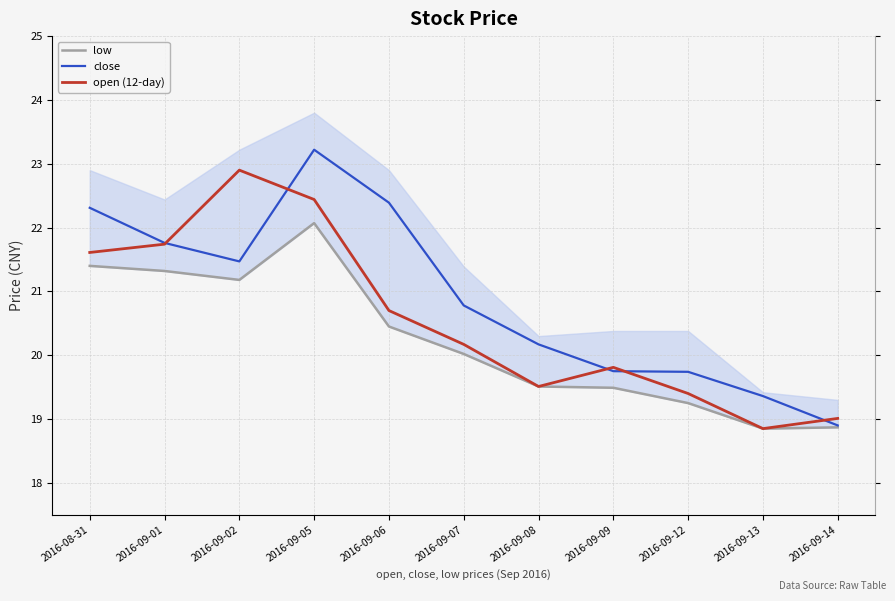

At which label is close closest to 21?

2016-09-07